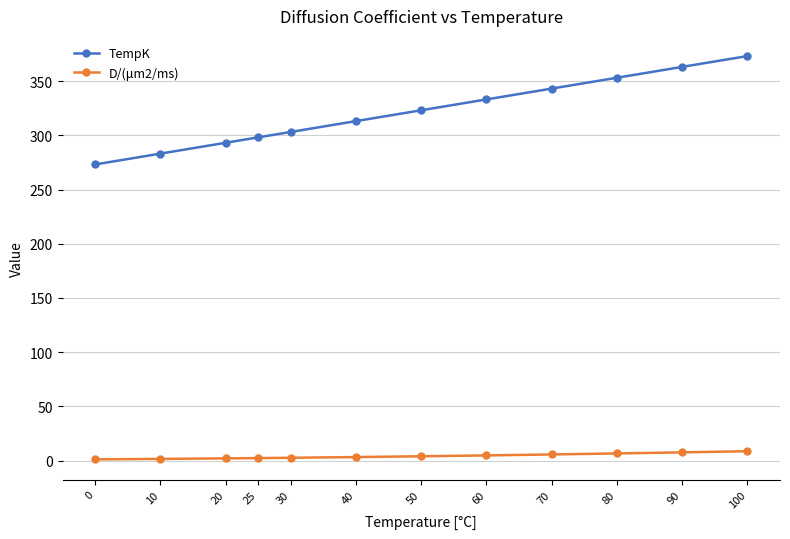

Rank the series by their average value, from lowest to highest.

D/(μm2/ms), TempK